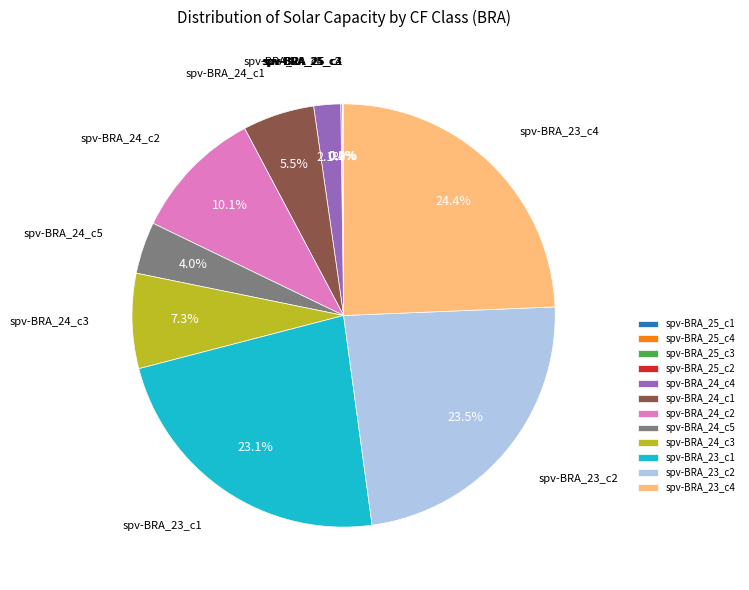

Which slice is the largest?

spv-BRA_23_c4